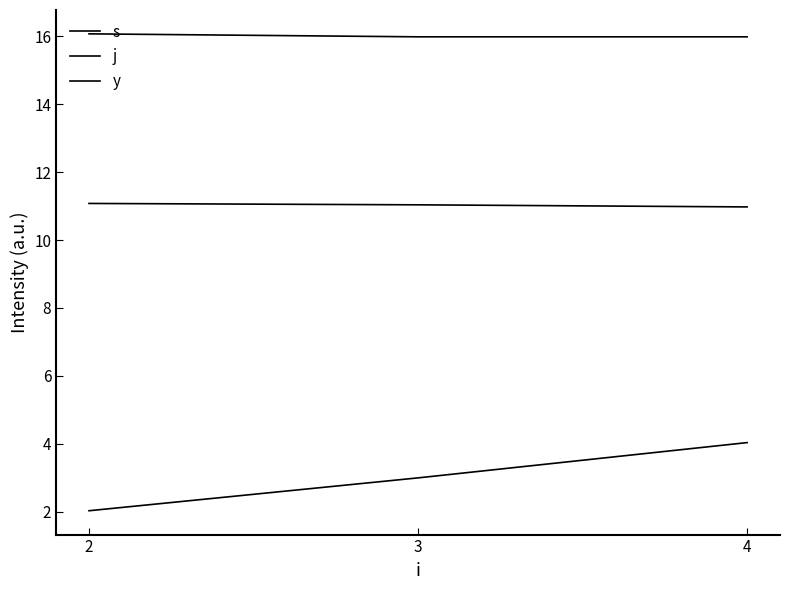

The value of y at 4 is 7.0. True or false?

False